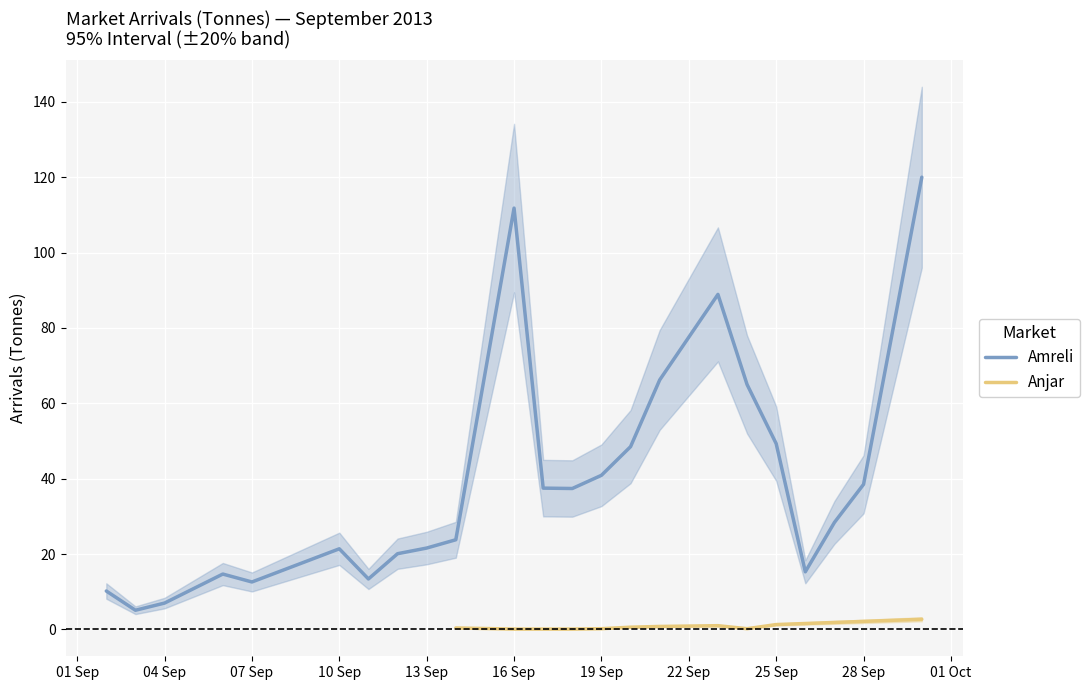

The value of Amreli at 13 Sep is 21.6. True or false?

True